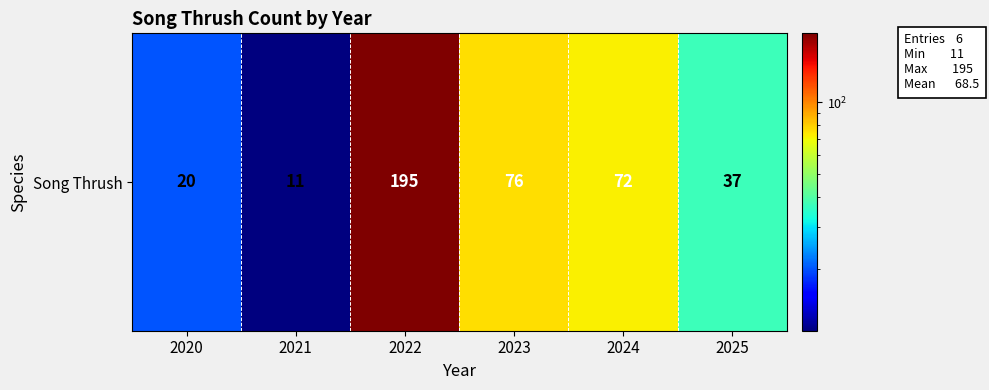

What is the difference between the values at 2020 and 2024?

52